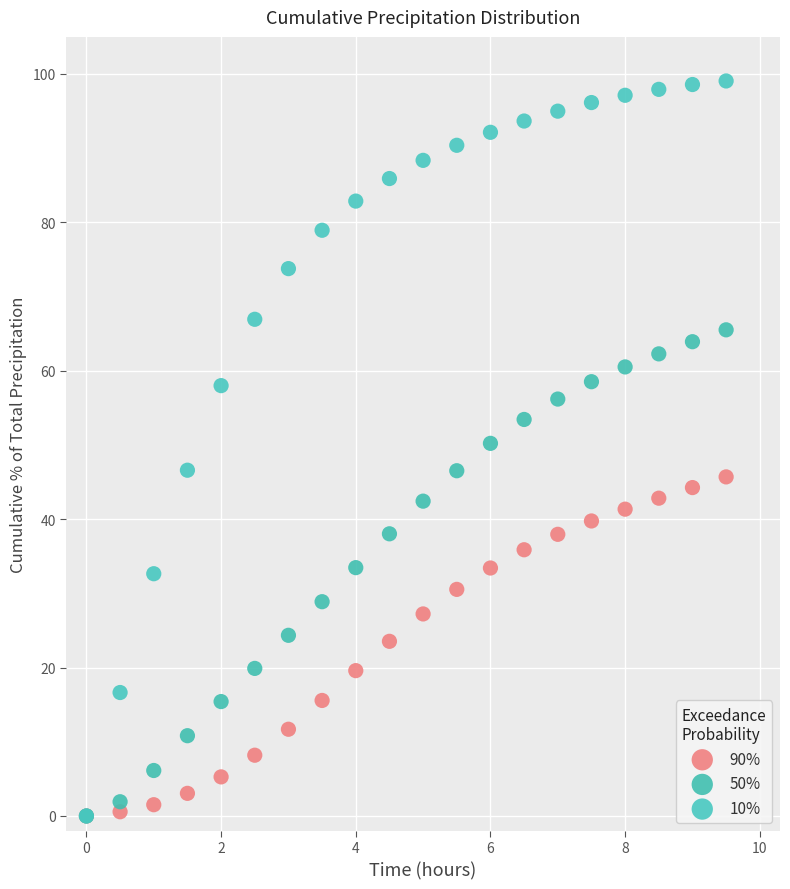

Across all series, what Y value is closest to 49?

50.2